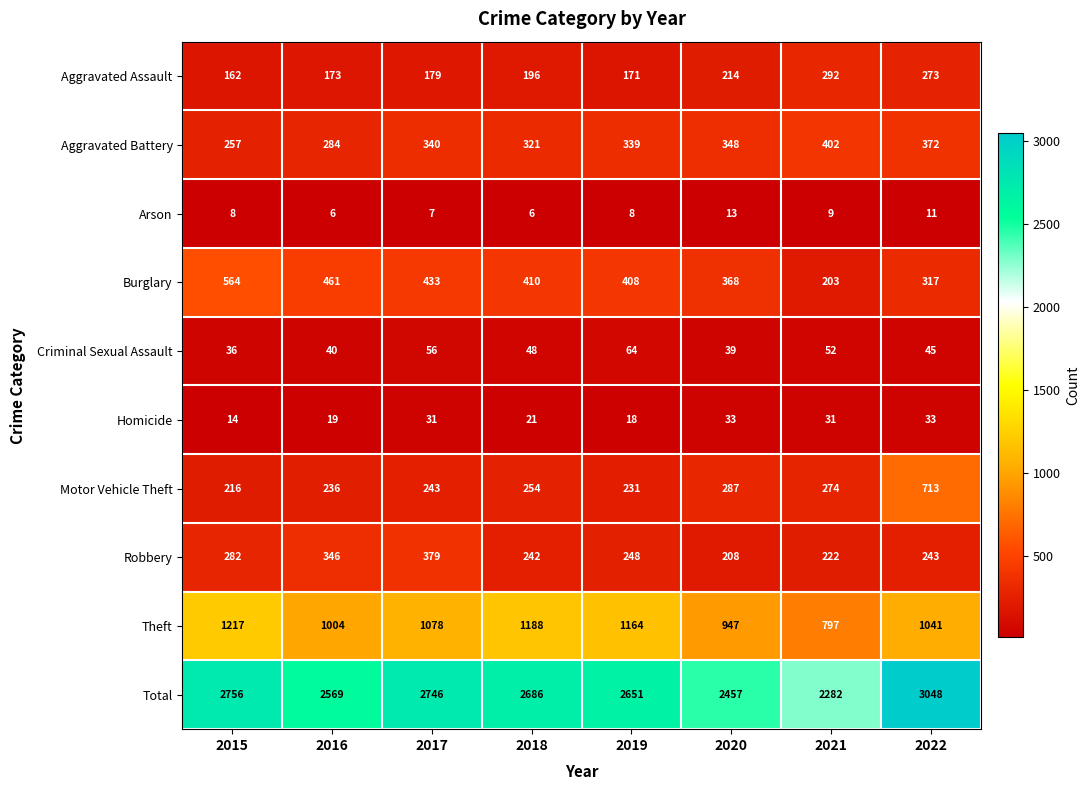

List the series in order of their peak value, lowest first.

Arson, Homicide, Criminal Sexual Assault, Aggravated Assault, Robbery, Aggravated Battery, Burglary, Motor Vehicle Theft, Theft, Total